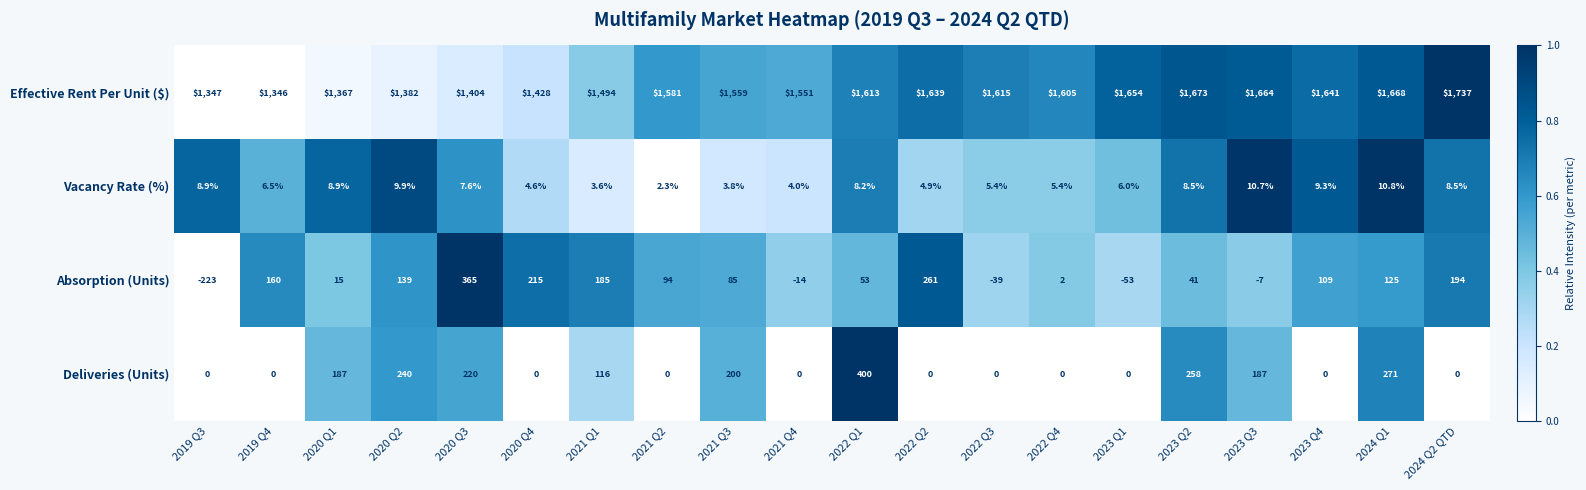

How many values in Deliveries (Units) are above zero?

9